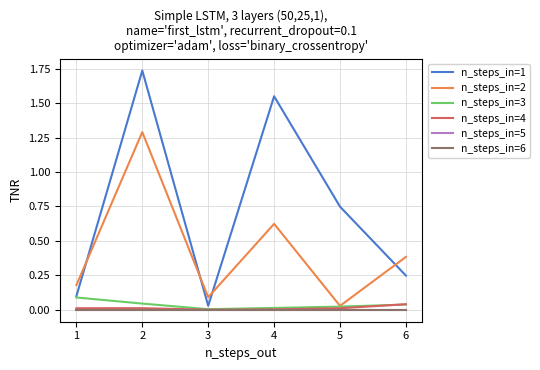

What are all the series names shown in the legend?

n_steps_in=1, n_steps_in=2, n_steps_in=3, n_steps_in=4, n_steps_in=5, n_steps_in=6